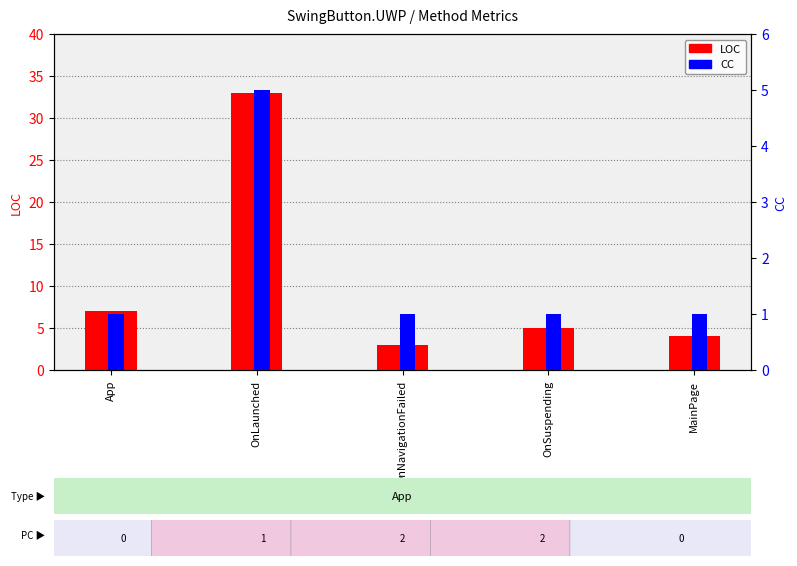

What is the spread (max minus min) of values at OnSuspending?

4